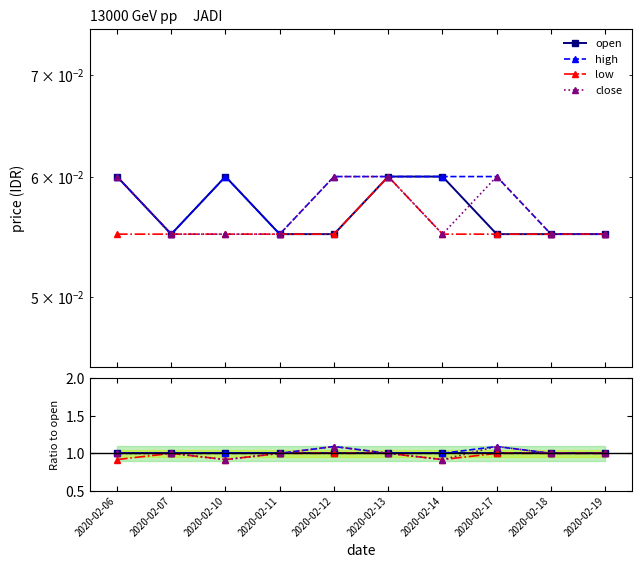

What are all the series names shown in the legend?

open, high, low, close